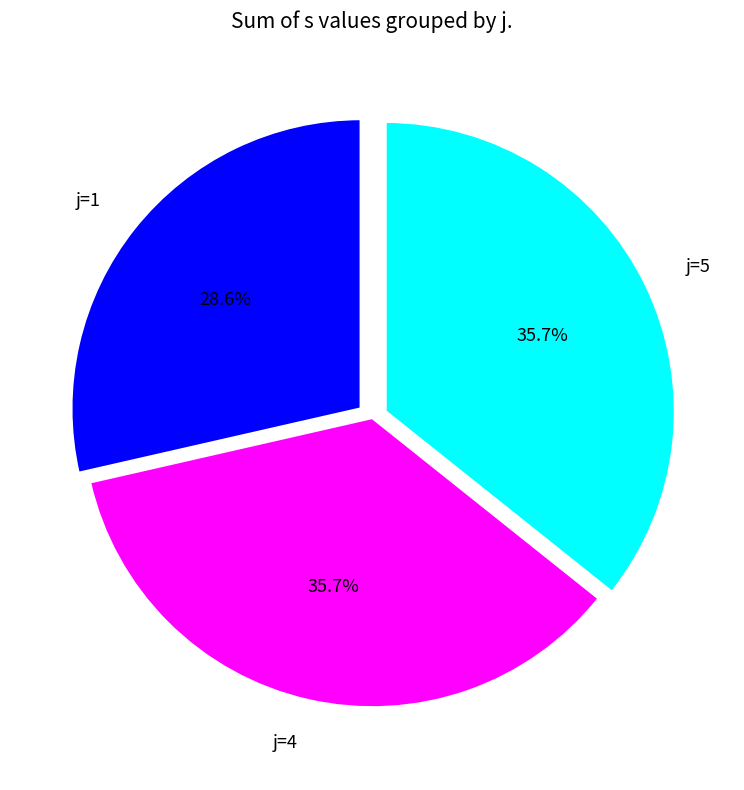

To the nearest percent, what portion does j=5 represent?

36%